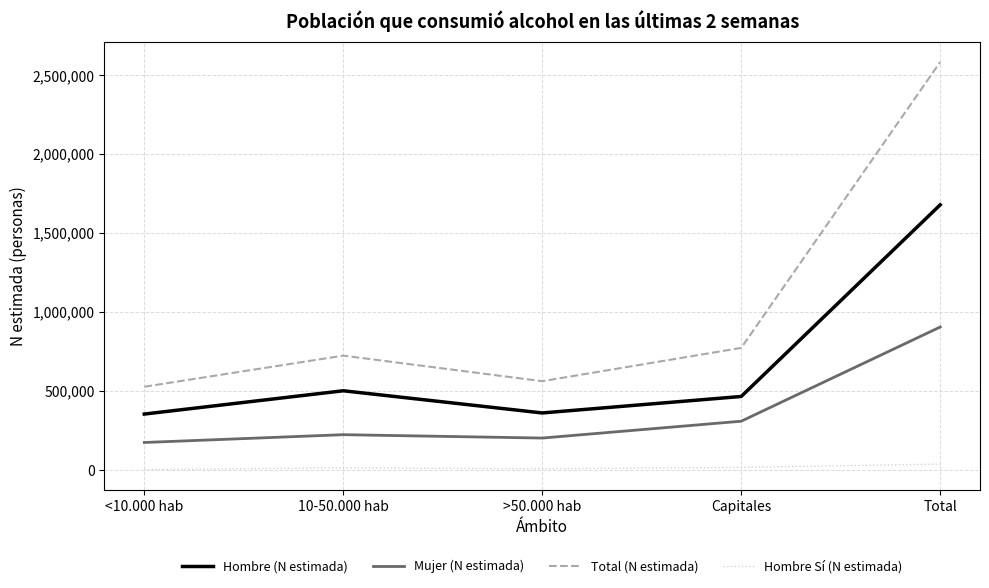

What is the minimum value for Mujer (N estimada)?

173082